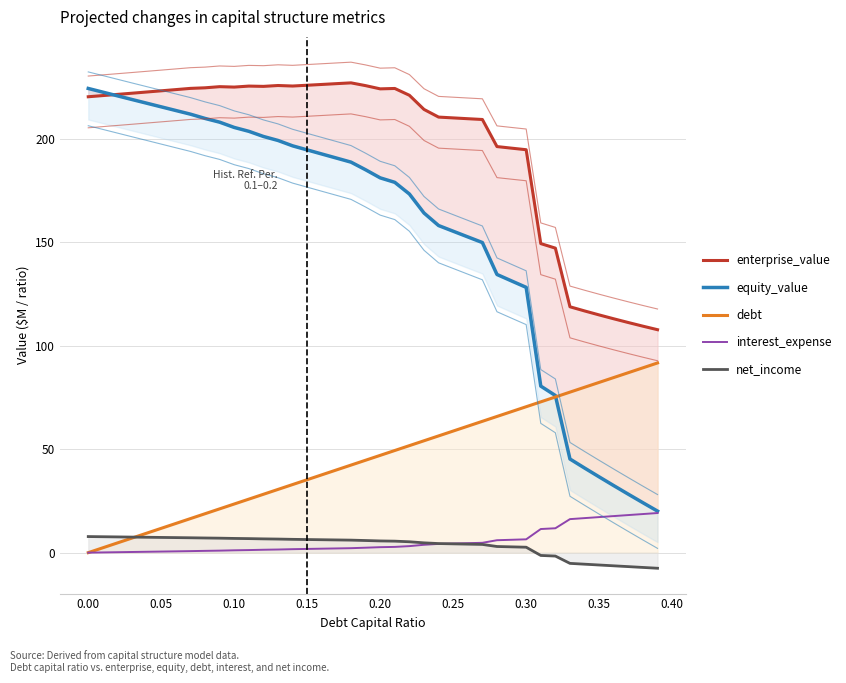

How many lines are shown in the chart?

5